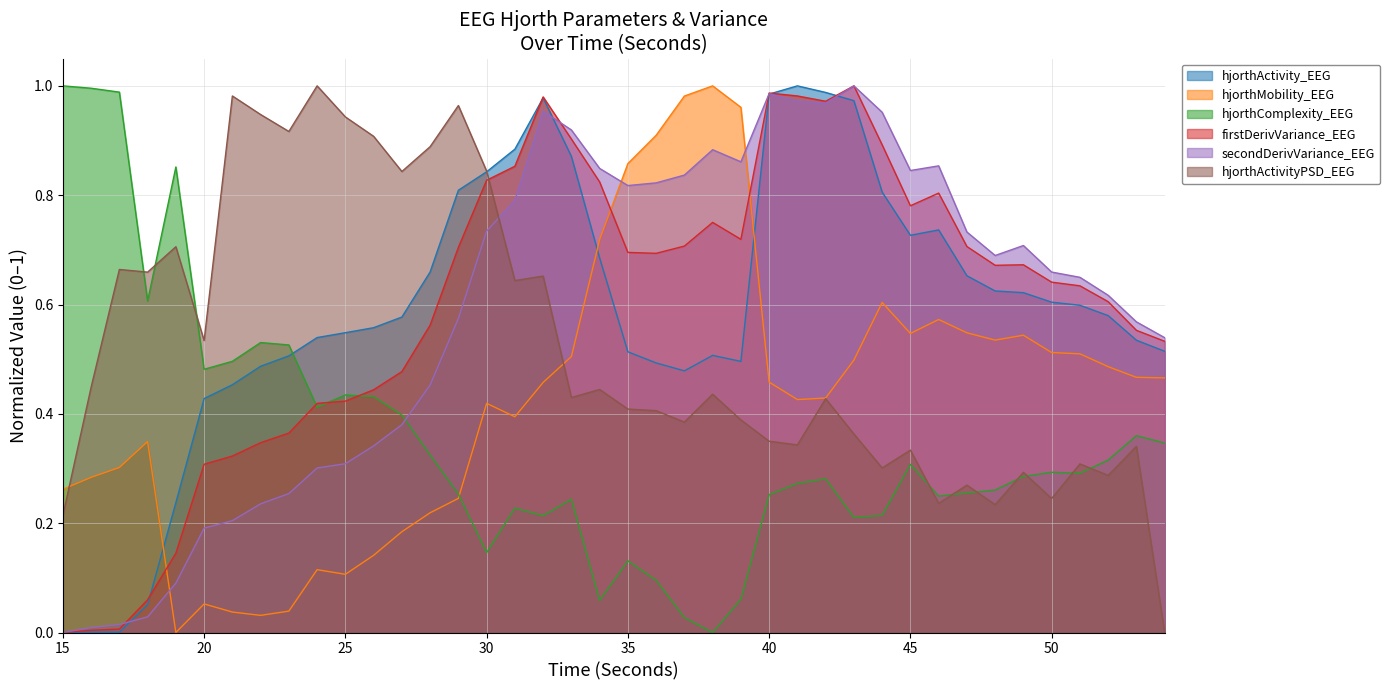

List the series in order of their peak value, highest first.

hjorthActivity_EEG, hjorthMobility_EEG, hjorthComplexity_EEG, firstDerivVariance_EEG, secondDerivVariance_EEG, hjorthActivityPSD_EEG